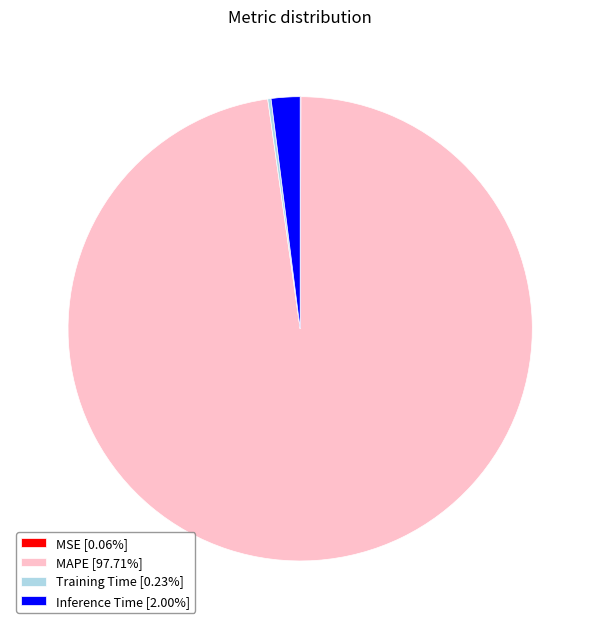

Does MAPE [97.71%] represent more than half of the total?

Yes